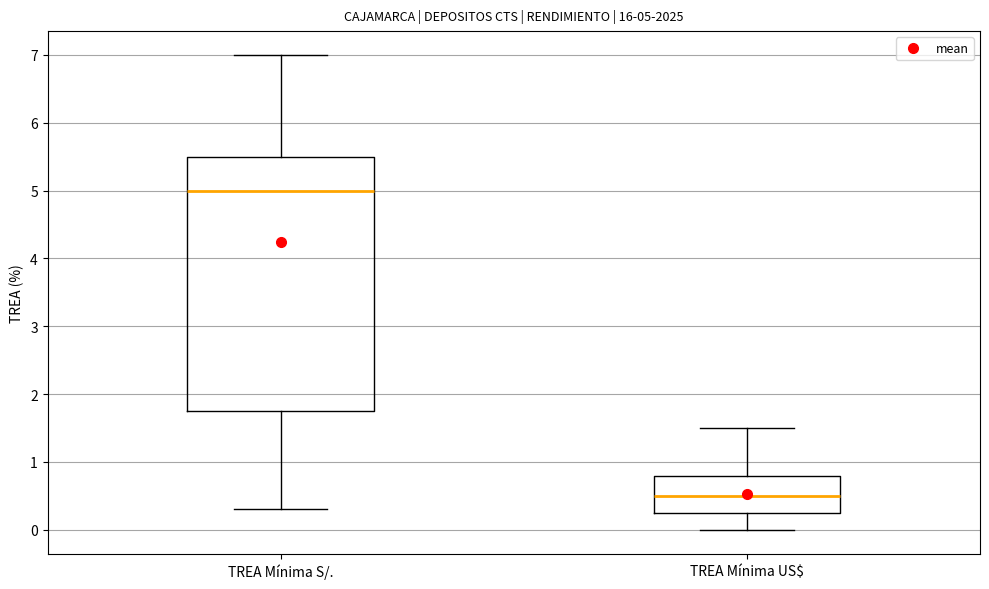

Comparing the boxes themselves (not the whiskers), which one is the tallest?

TREA Mínima S/.